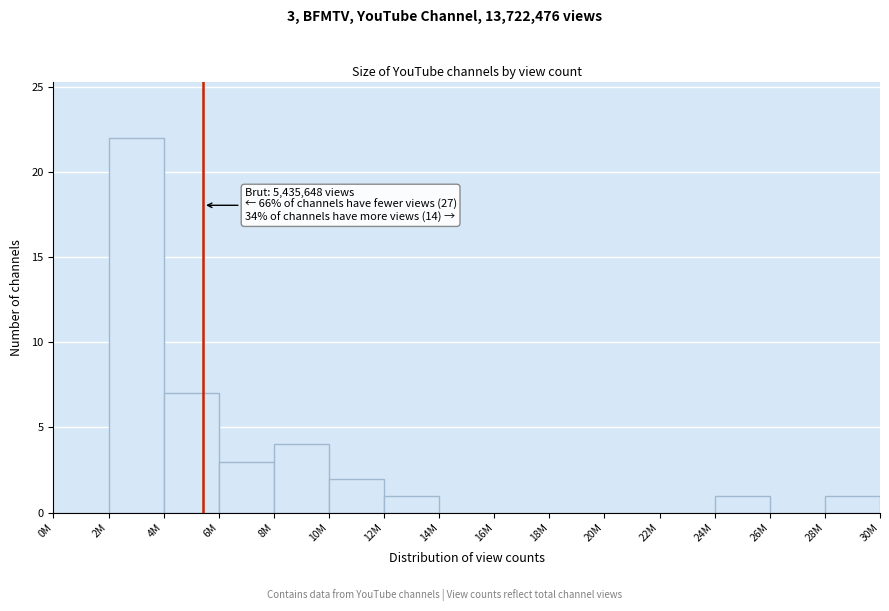

Reading right to left, what are all the values shown in this chart?

28M=1	26M=0	24M=1	22M=0	20M=0	18M=0	16M=0	14M=0	12M=1	10M=2	8M=4	6M=3	4M=7	2M=22	0M=0